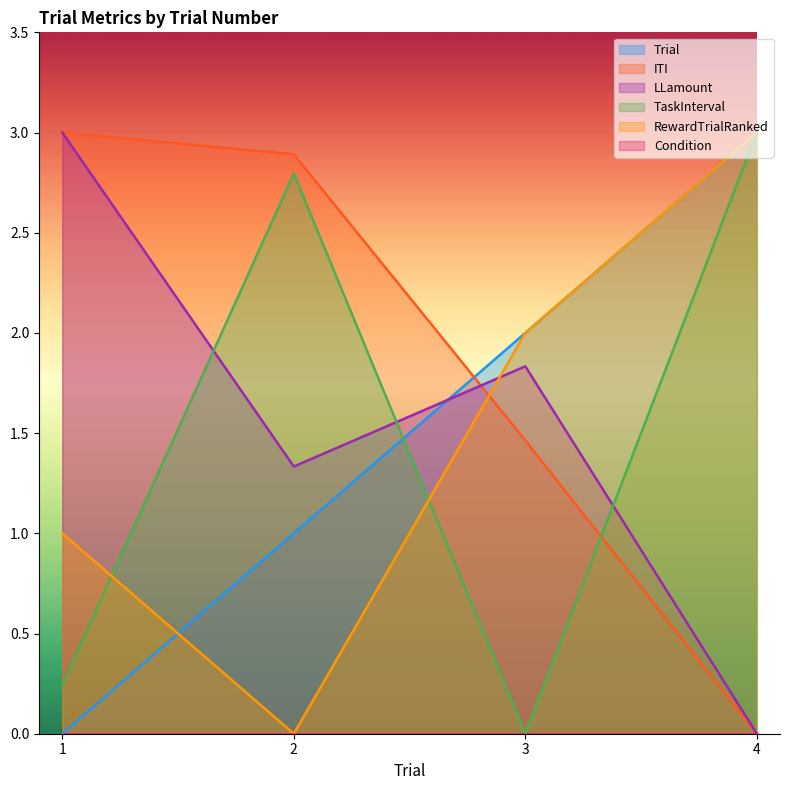

Where is LLamount nearest to the value 1?

2